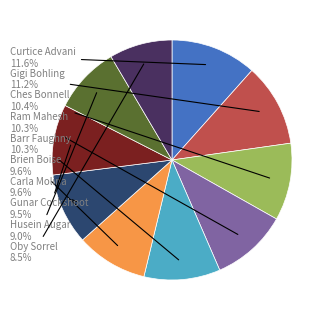

Is there a majority slice in this chart?

No